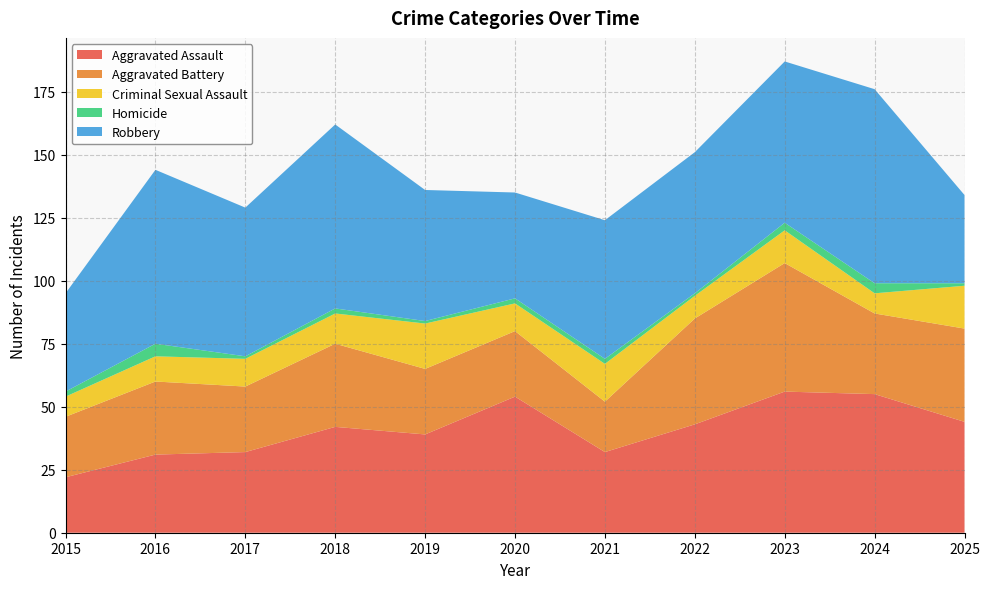

Reading left to right, list all the values displayed in this chart.

Aggravated Assault: 2015=22	2016=31	2017=32	2018=42	2019=39	2020=54	2021=32	2022=43	2023=56	2024=55	2025=44
Aggravated Battery: 2015=24	2016=29	2017=26	2018=33	2019=26	2020=26	2021=20	2022=42	2023=51	2024=32	2025=37
Criminal Sexual Assault: 2015=8	2016=10	2017=11	2018=12	2019=18	2020=11	2021=15	2022=9	2023=13	2024=8	2025=17
Homicide: 2015=2	2016=5	2017=1	2018=2	2019=1	2020=2	2021=2	2022=1	2023=3	2024=4	2025=1
Robbery: 2015=39	2016=69	2017=59	2018=73	2019=52	2020=42	2021=55	2022=56	2023=64	2024=77	2025=35